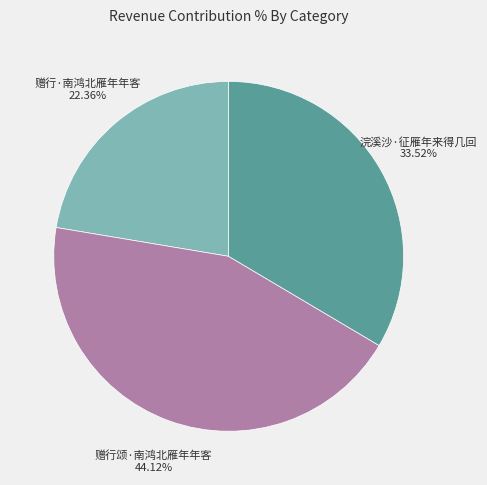

To the nearest percent, what is the combined percentage of 赠行颂·南鸿北雁年年客 and 浣溪沙·征雁年来得几回?

78%